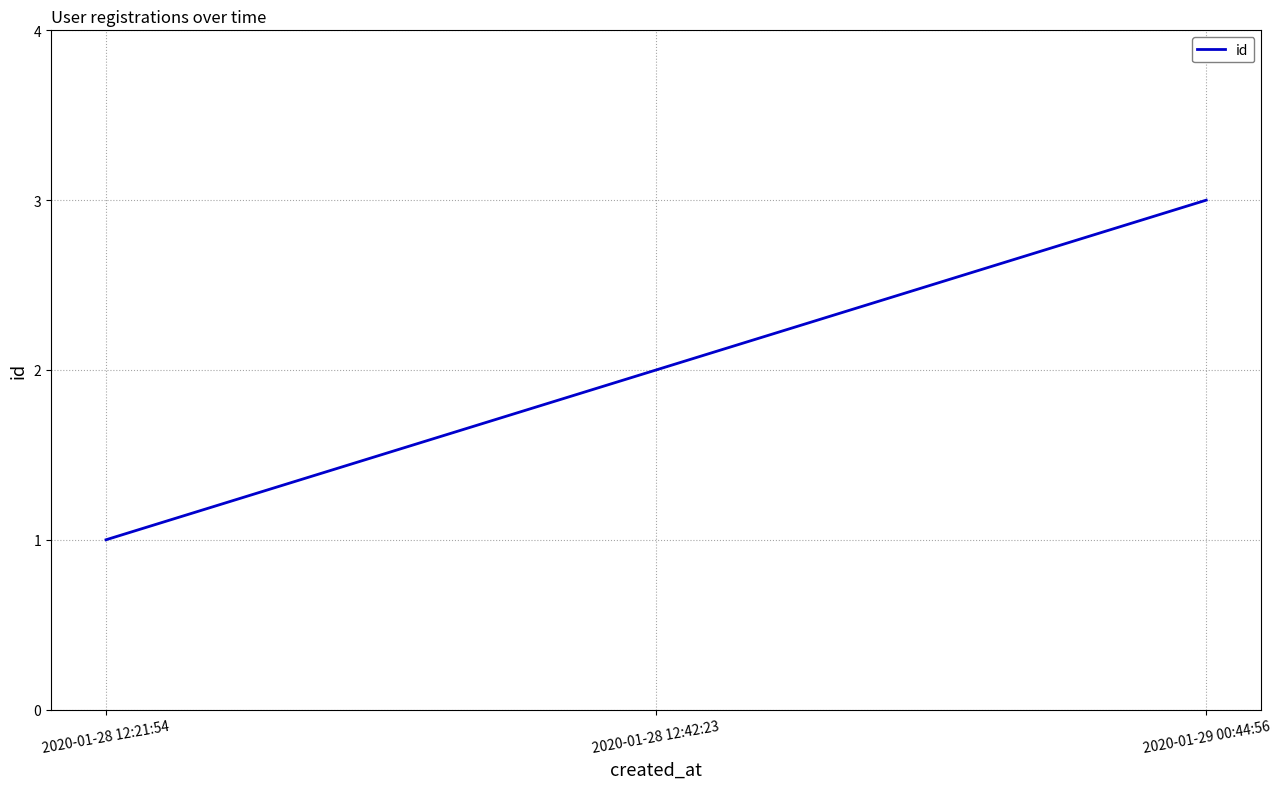

The value at 2020-01-28 12:21:54 is 1. True or false?

True